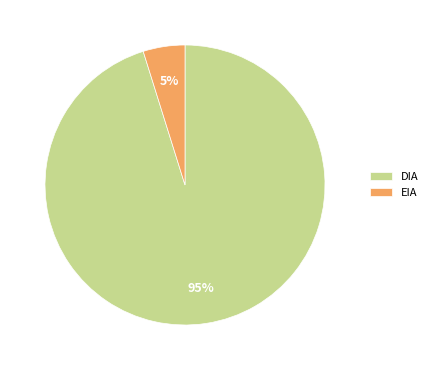

True or false: EIA accounts for 5% of the total.

True